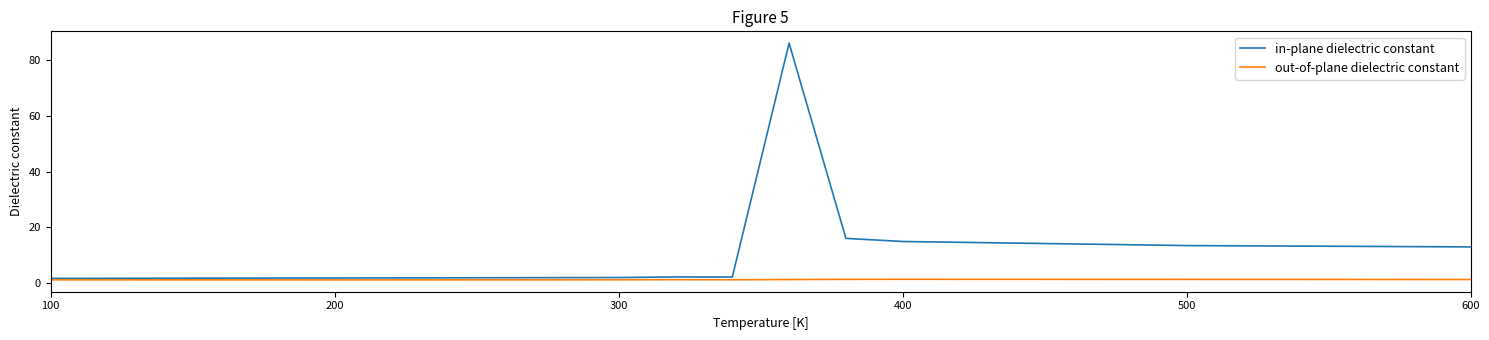

Which series has the widest spread of values?

in-plane dielectric constant